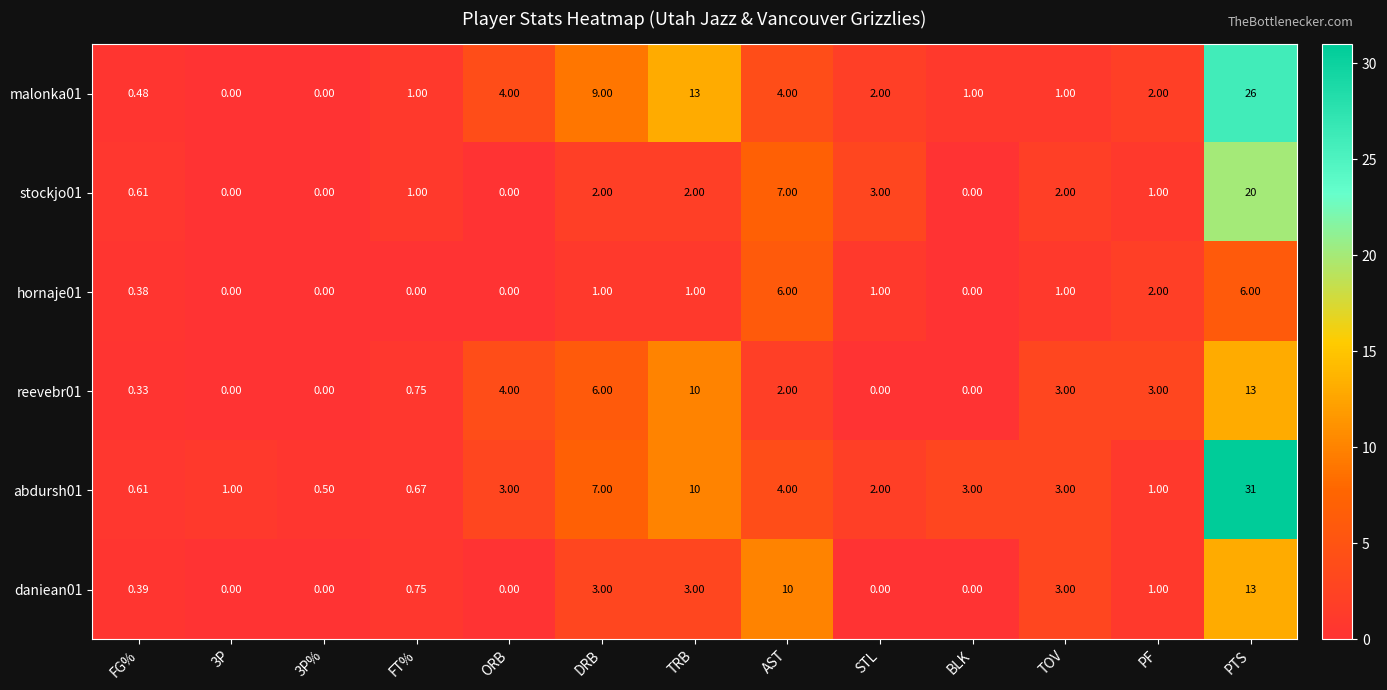

At which category is the sum across all series the highest?

PTS